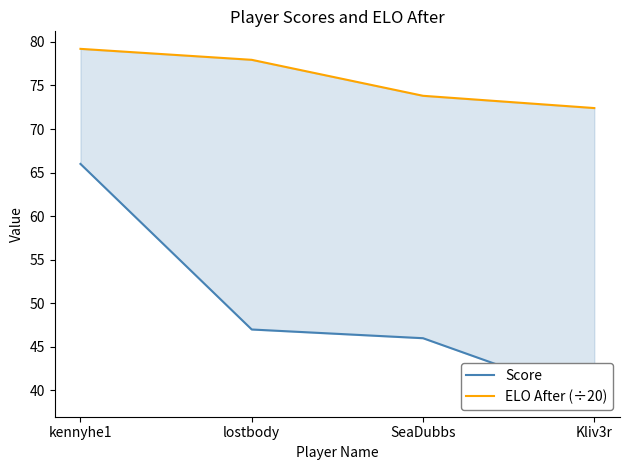

What is the sum of the Score values at Kliv3r and kennyhe1?

105.0